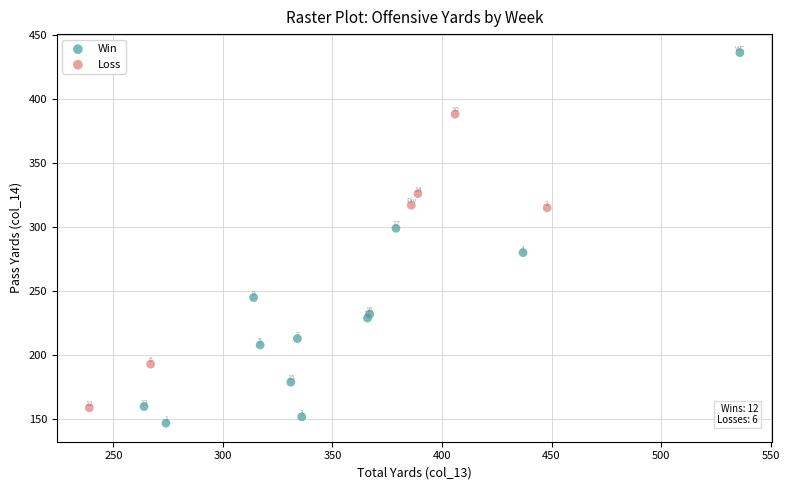

Which series has the widest spread of Y values?

Win